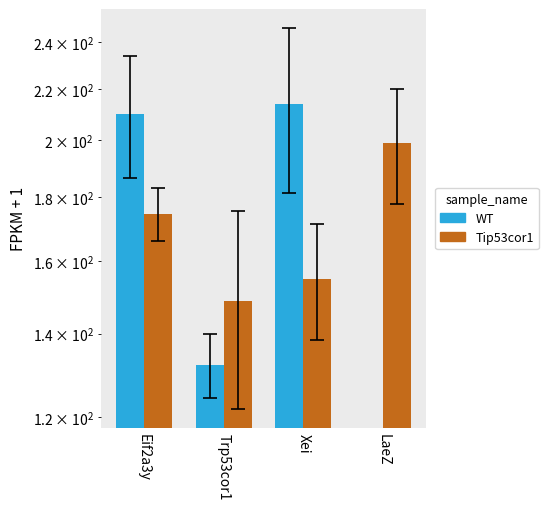

What is the label of the 3rd bar from the right?

Trp53cor1